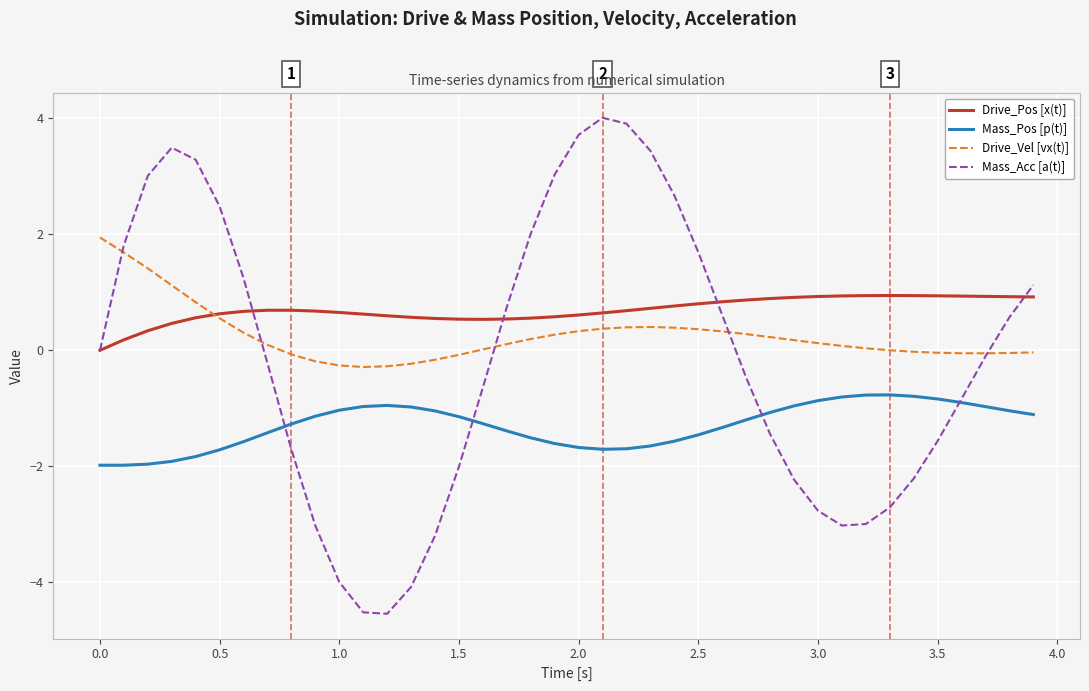

Which series has the largest range (max minus min)?

Mass_Acc [a(t)]